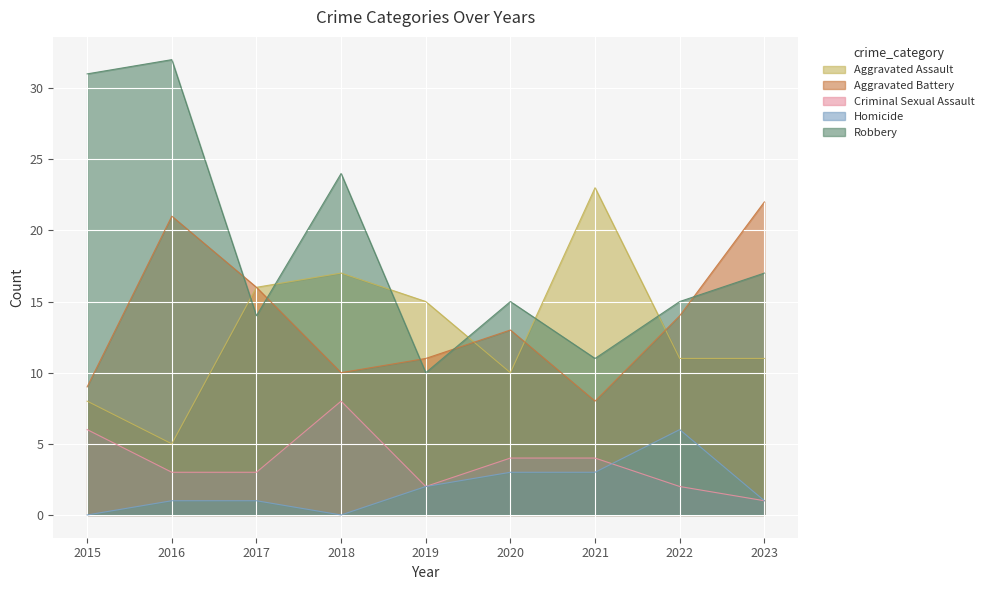

True or false: Aggravated Battery and Aggravated Assault intersect in this chart.

True